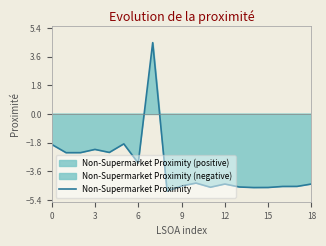

Does the chart display data point markers on the line(s)?

No